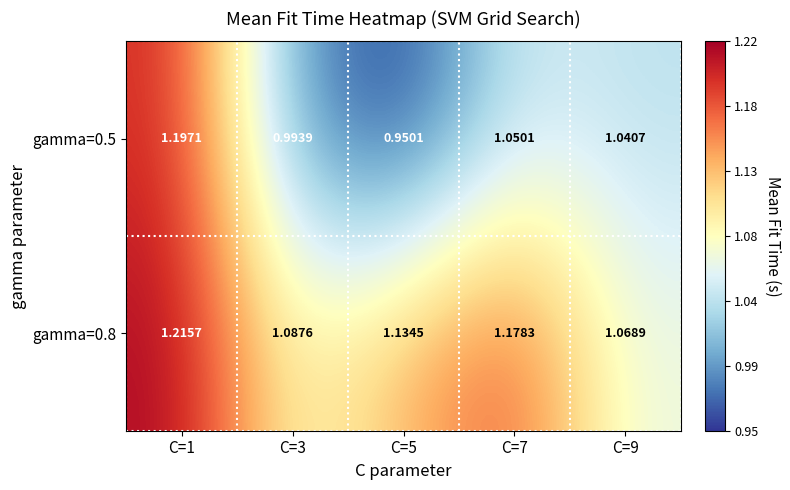

Is the value of gamma=0.8 at C=9 greater than the value of gamma=0.5 at C=3?

Yes